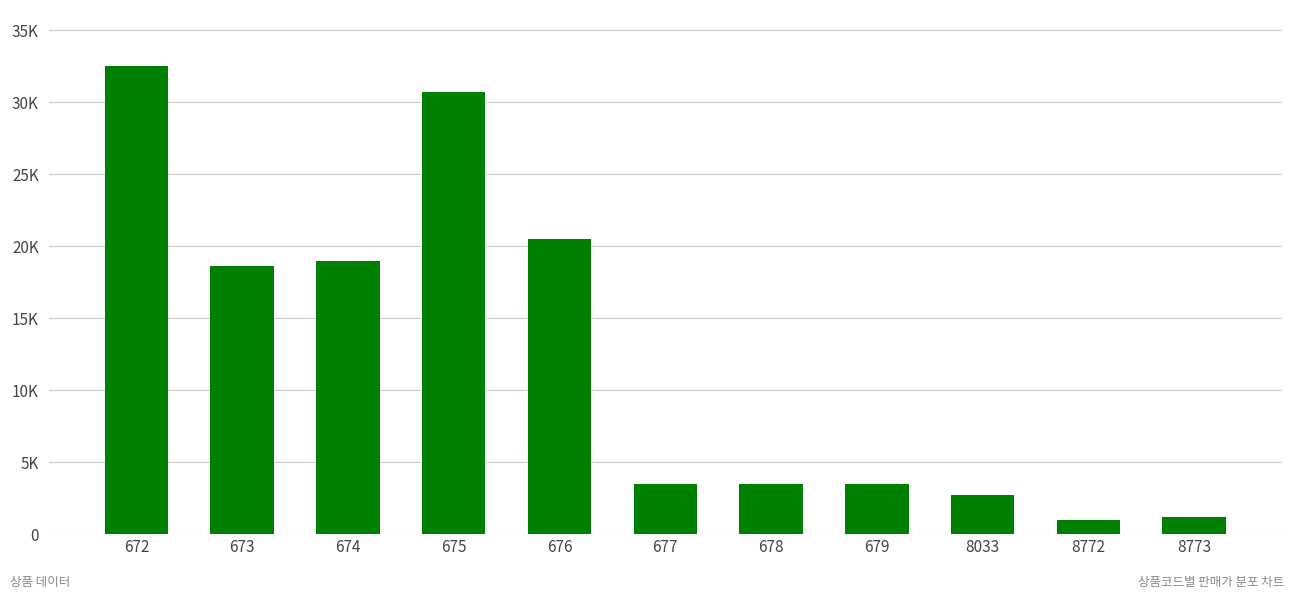

The chart shows a value of 8045 at 675. True or false?

False